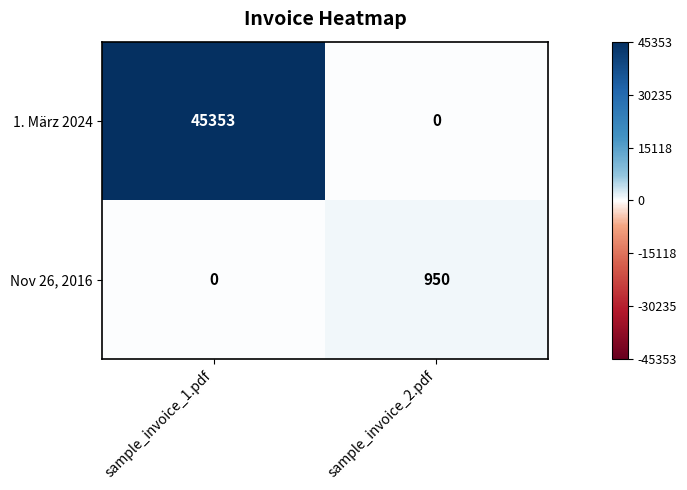

Reading left to right, list all the values displayed in this chart.

1. März 2024: sample_invoice_1.pdf=45353	sample_invoice_2.pdf=0
Nov 26, 2016: sample_invoice_1.pdf=0	sample_invoice_2.pdf=950